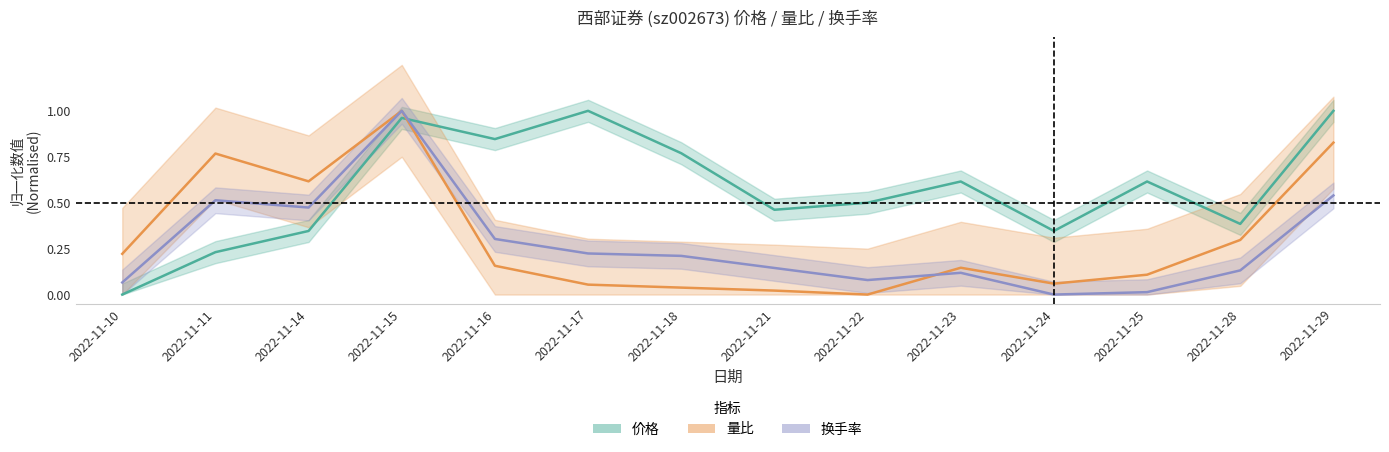

Is the value of 换手率 at 2022-11-23 greater than the value of 价格 at 2022-11-10?

Yes